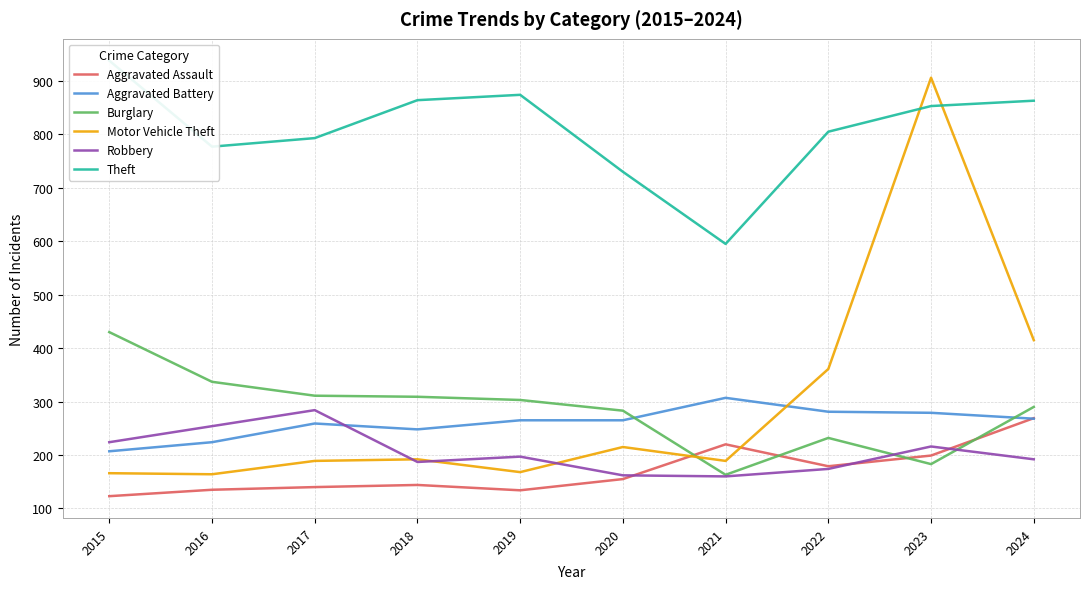

At which category does Aggravated Assault reach its first local peak?

2018